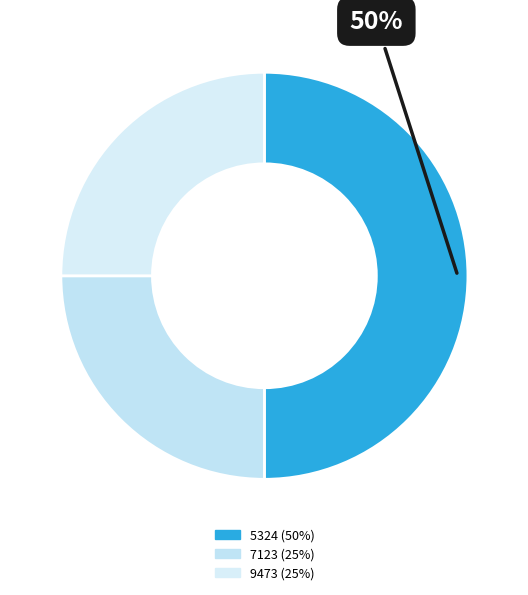

Is it true that 5324 is 50% of the pie?

True